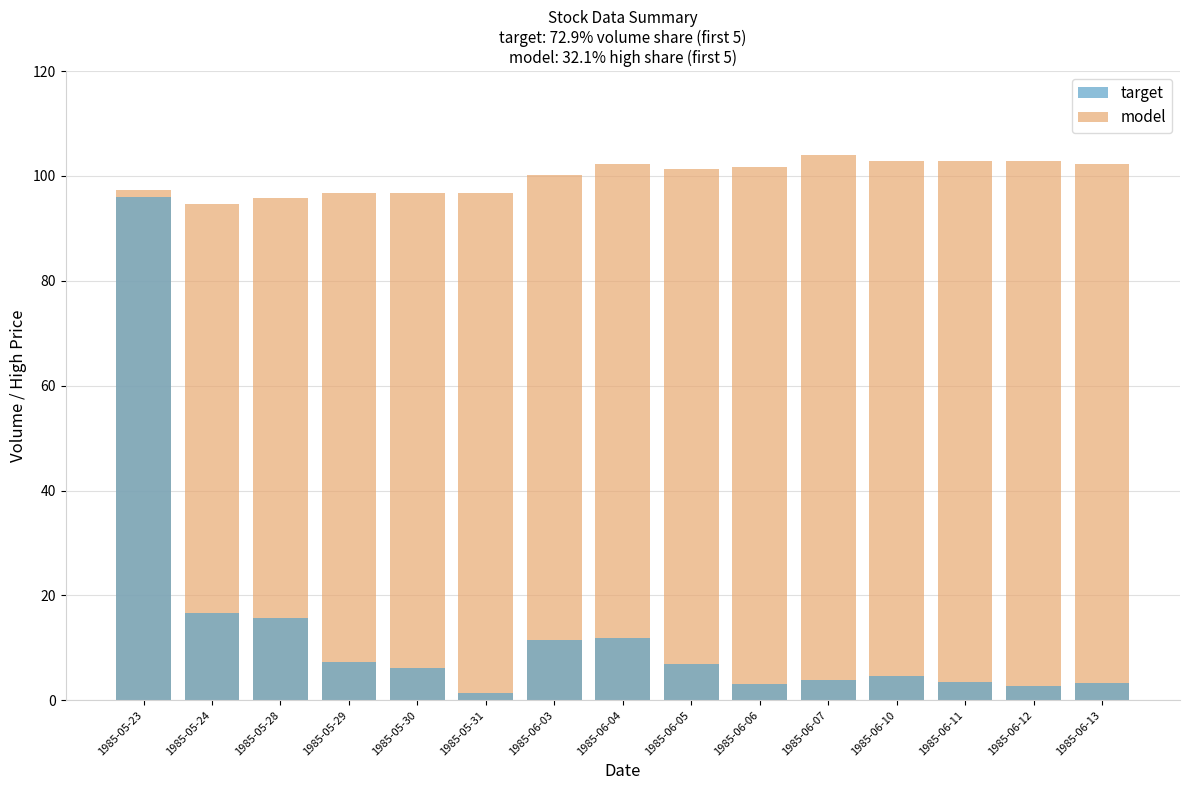

The value of model at 1985-05-28 is 95.7. True or false?

True